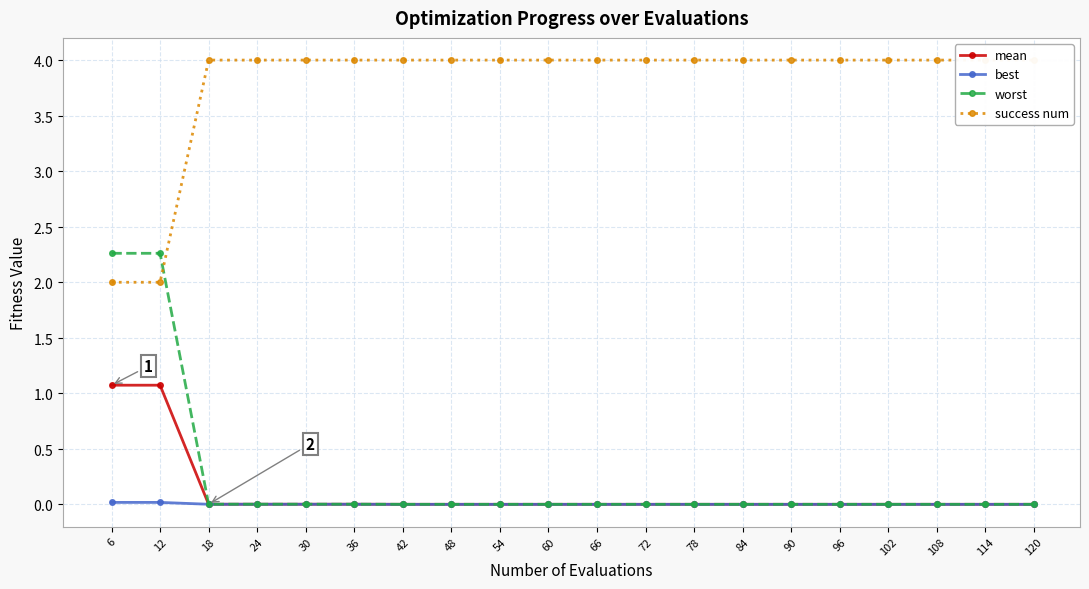

Is it true that best equals 0.0 at 18?

True